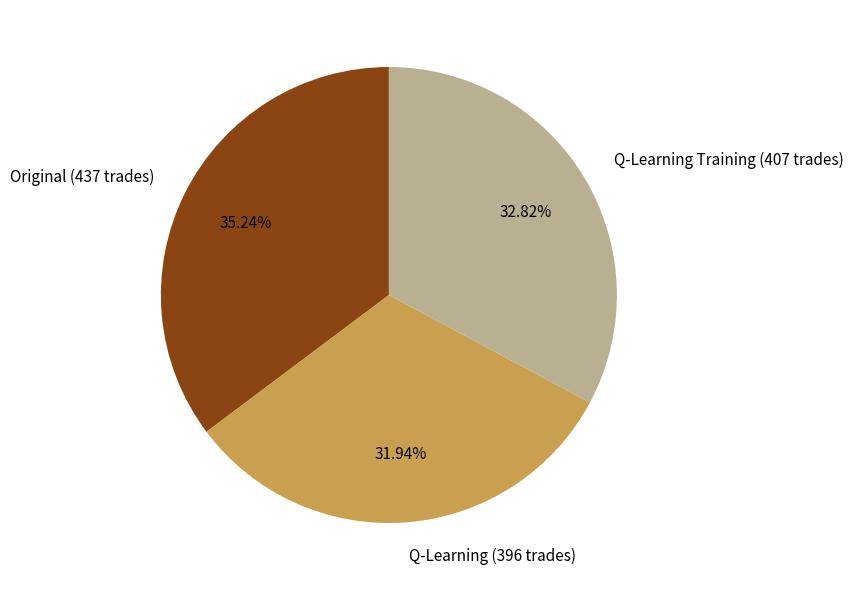

How much of the chart is everything except Q-Learning (396 trades)?

68.1%